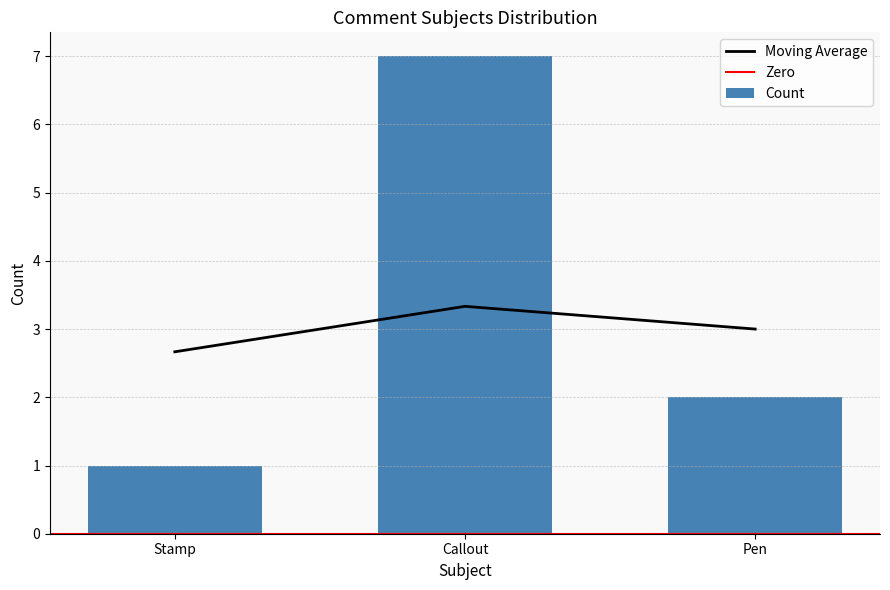

Reading left to right, what are all the values shown in this chart?

Stamp=1	Callout=7	Pen=2